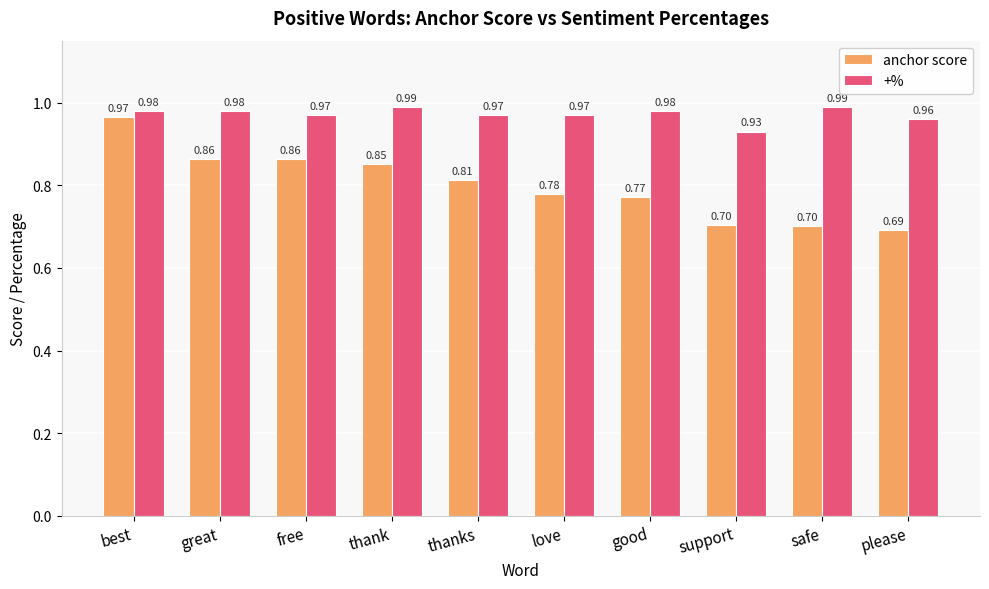

What is the difference between the maximum and minimum values in the +% series?

0.1